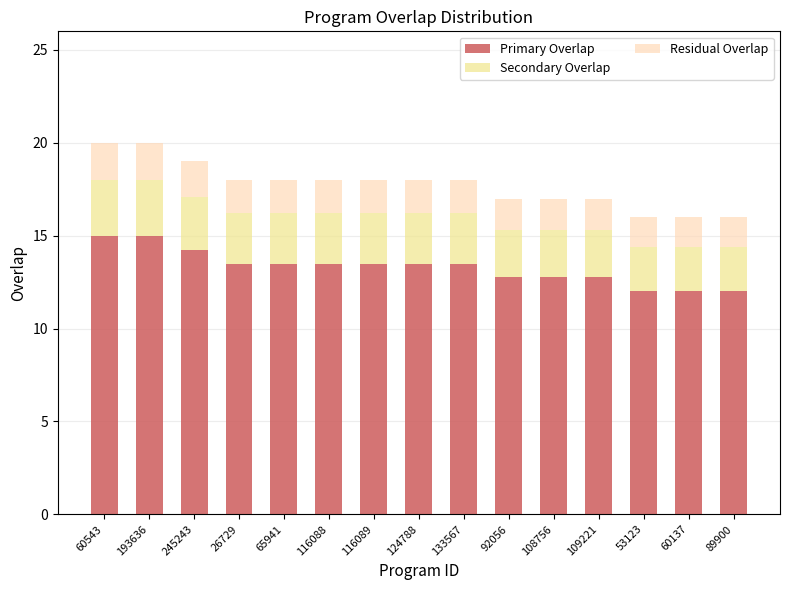

The value of Primary Overlap at 108756 is 12.8. True or false?

True